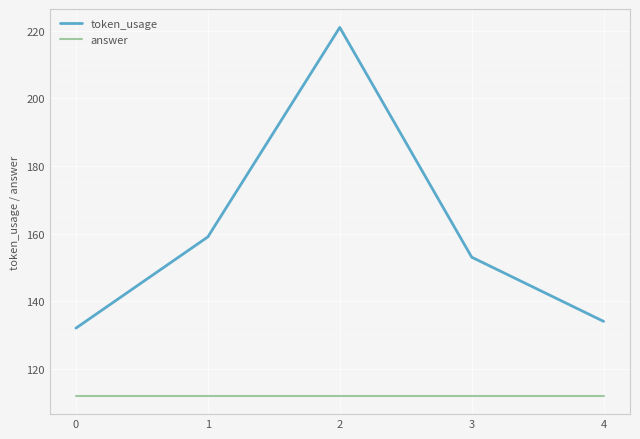

Which series has the widest spread of values?

token_usage